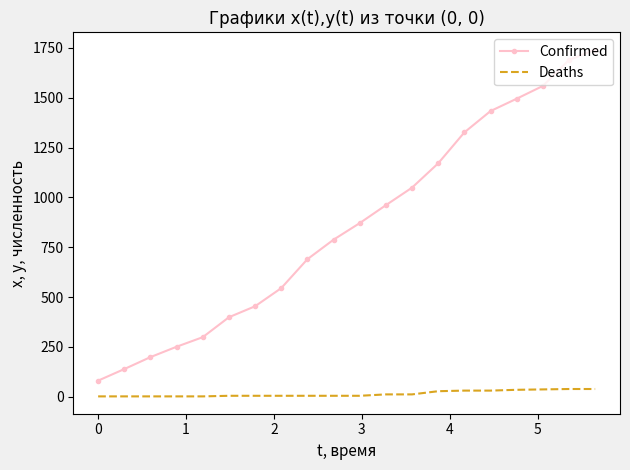

Which series has the widest spread of values?

Confirmed